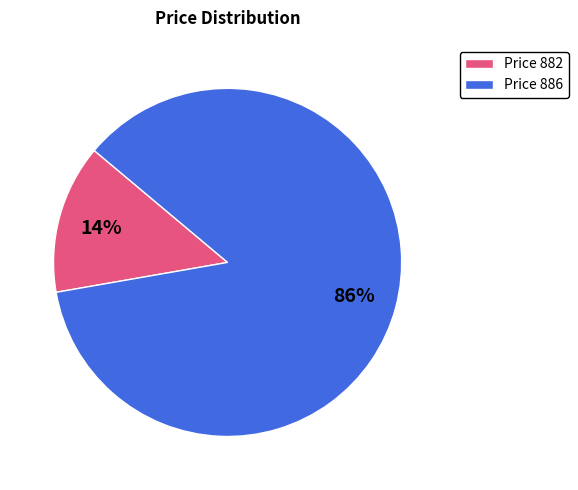

The Price 886 slice represents 86% of the pie. True or false?

True